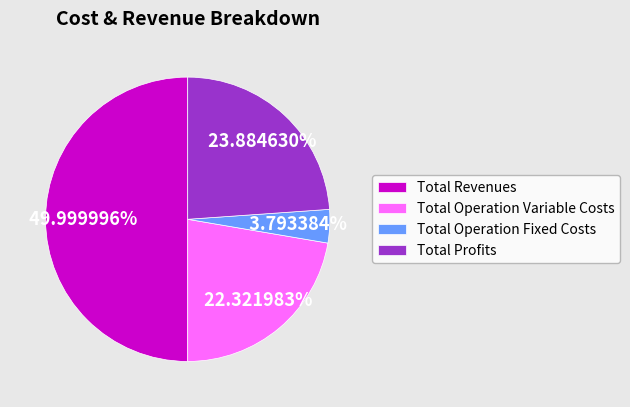

Rank the categories by value from highest to lowest.

Total Revenues, Total Profits, Total Operation Variable Costs, Total Operation Fixed Costs